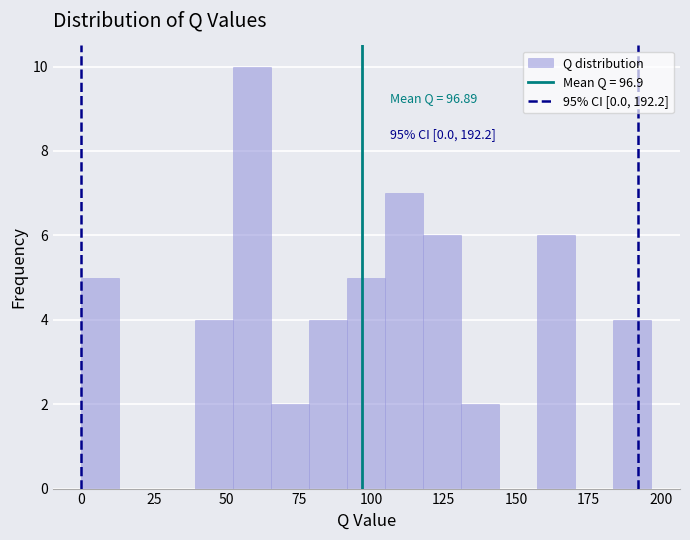

Around what value on the x-axis is the tallest bar? Give the approximate position of its centre, as read against the axis.

60